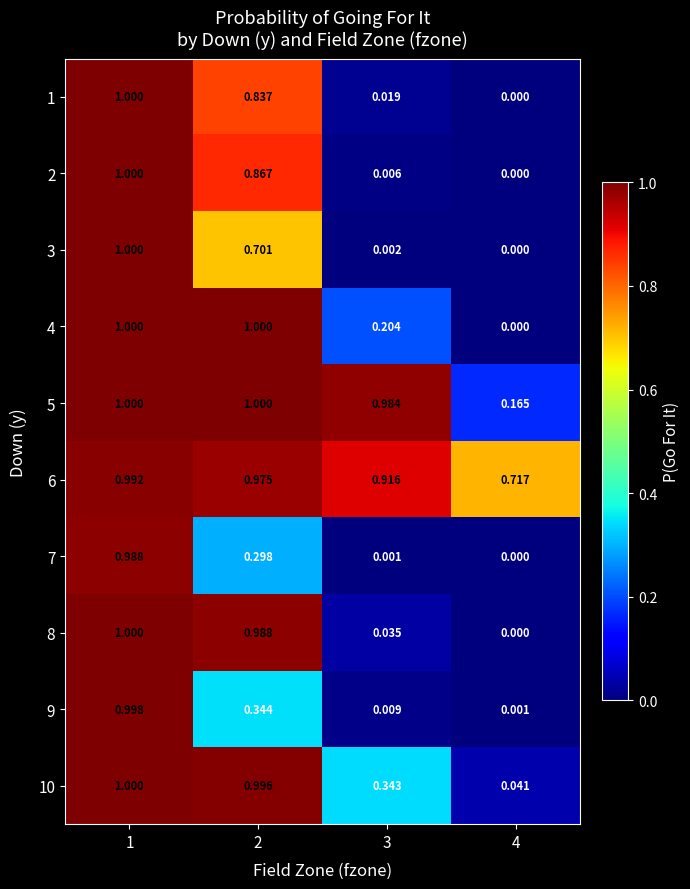

Is the value of 5 at 2 greater than the value of 3 at 3?

Yes